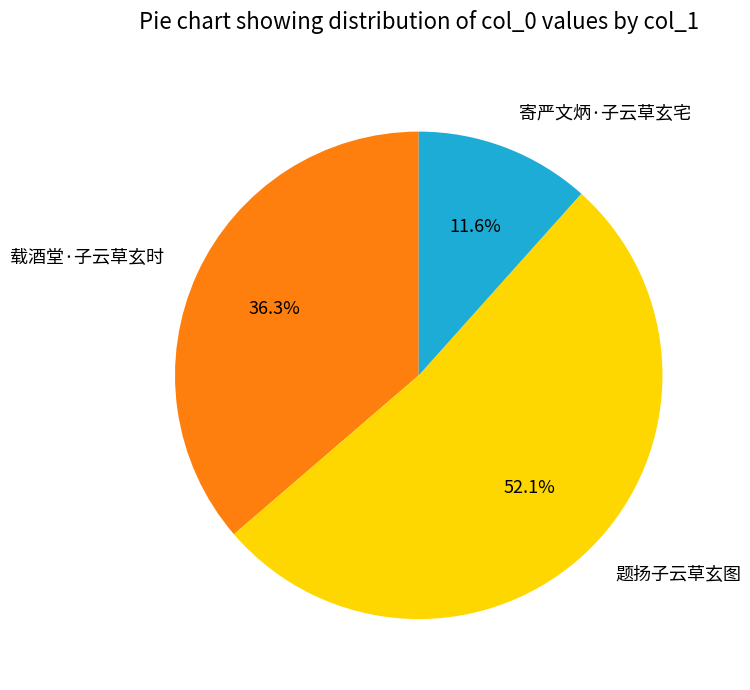

To the nearest percent, what is the average slice percentage?

33%